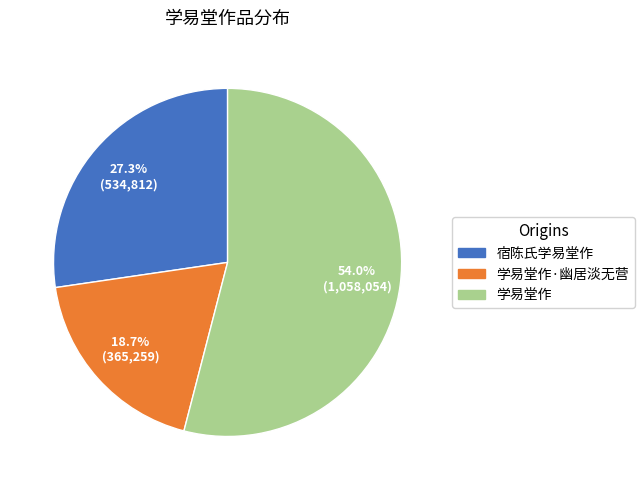

Is there any slice that represents more than half of the pie?

Yes